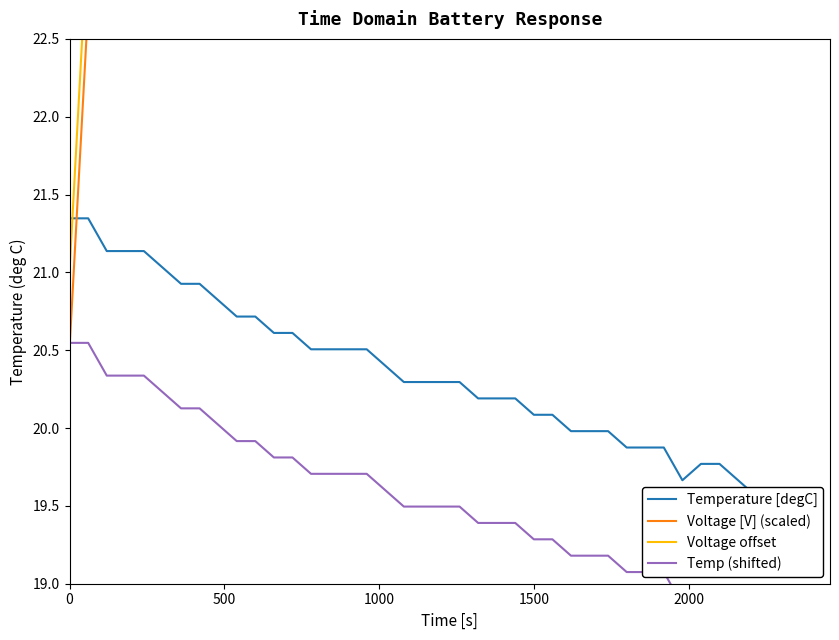

What is the smallest value displayed?

18.8